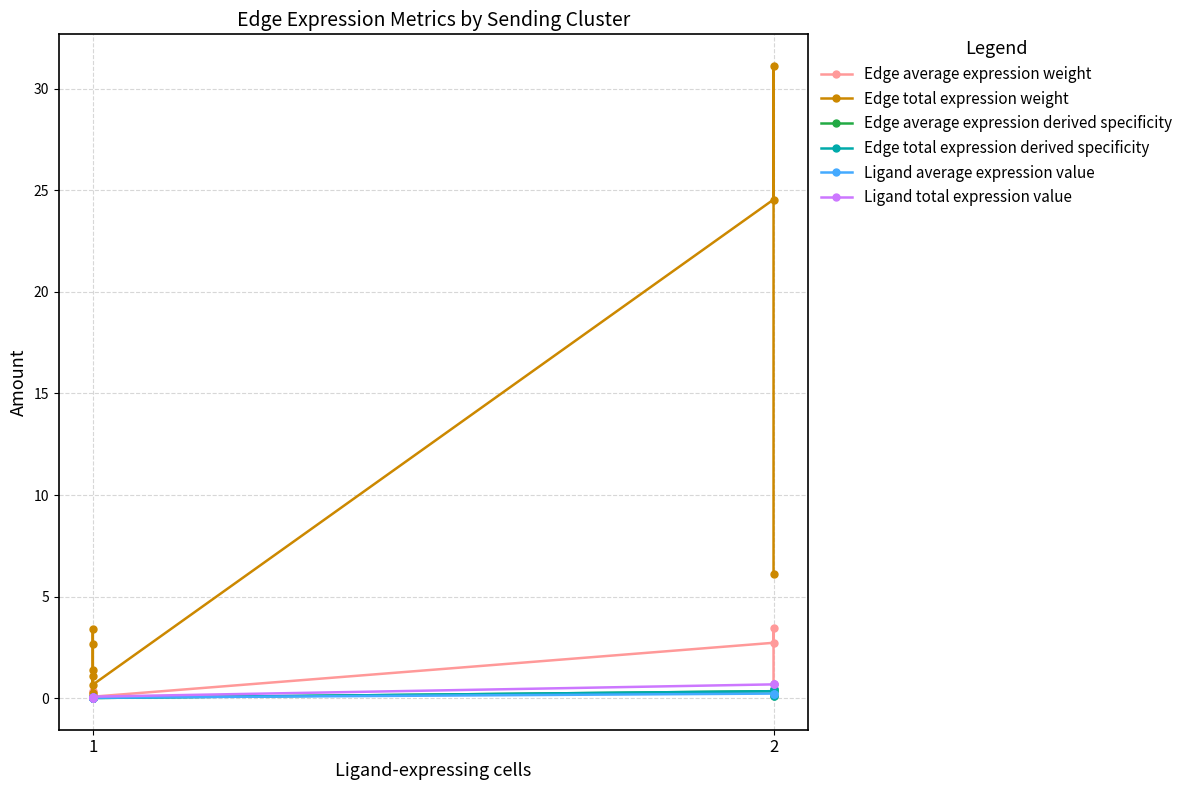

What is the average value of the Edge total expression weight series?

7.9